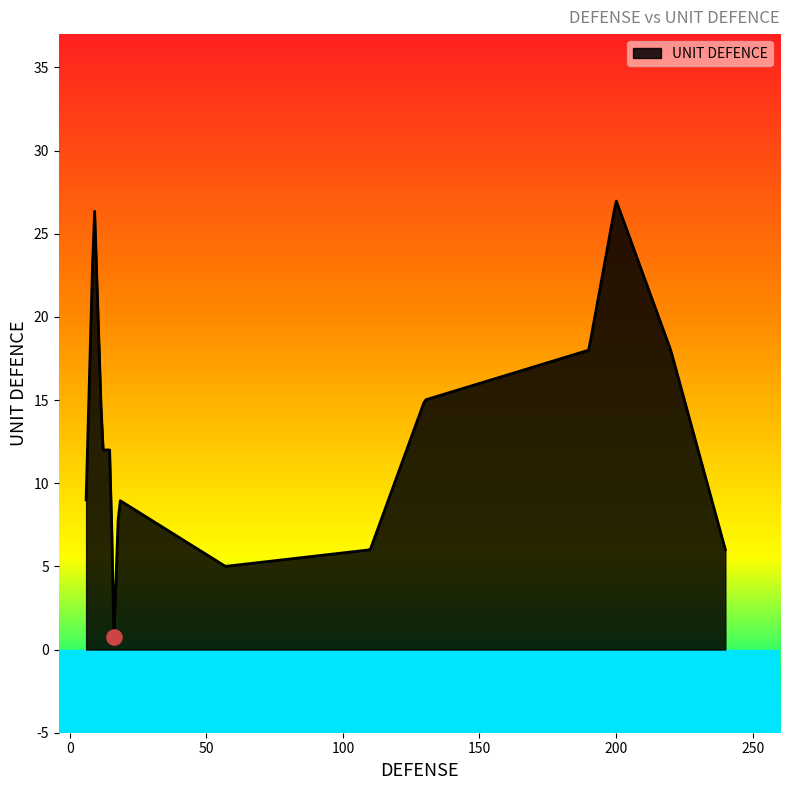

What is the difference between the maximum and minimum values?

26.2